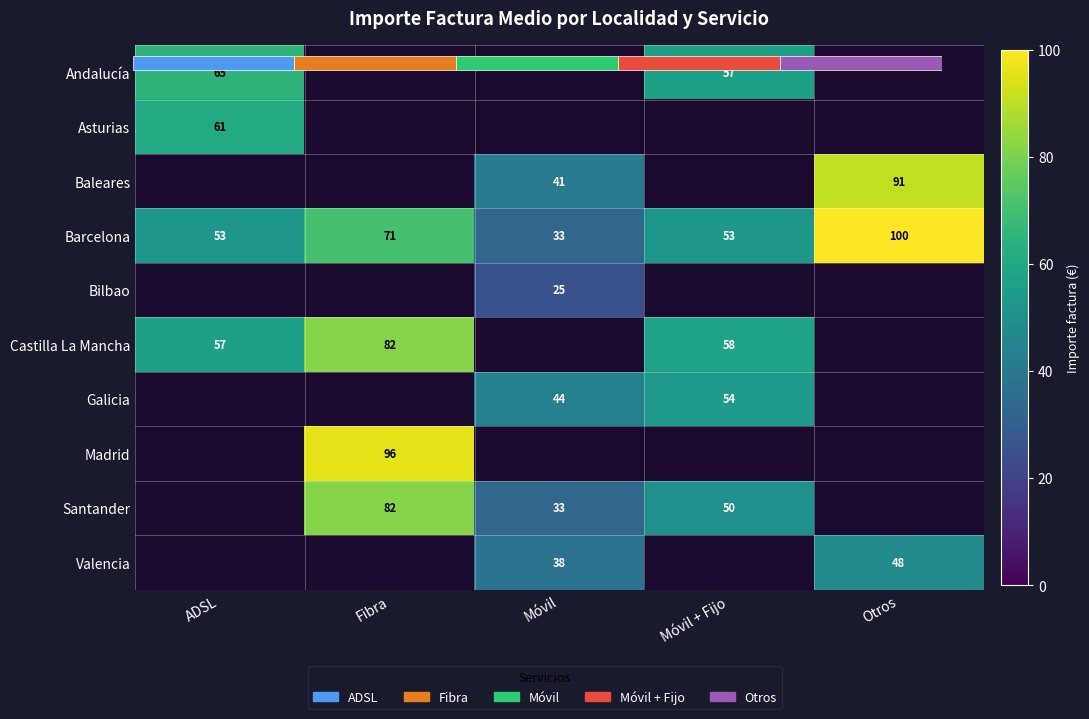

Which series changed the most between Móvil + Fijo and Otros?

Barcelona